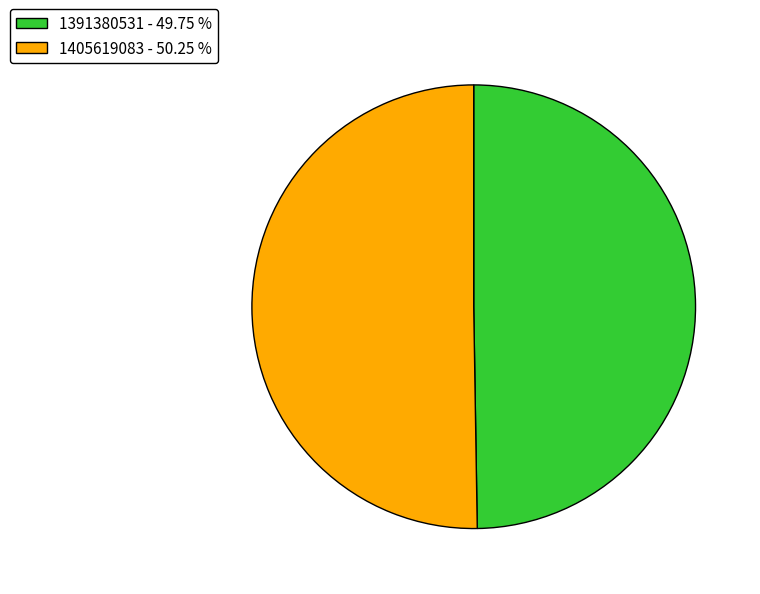

Combined, do 1405619083 - 50.25 % and 1391380531 - 49.75 % account for over 50%?

Yes